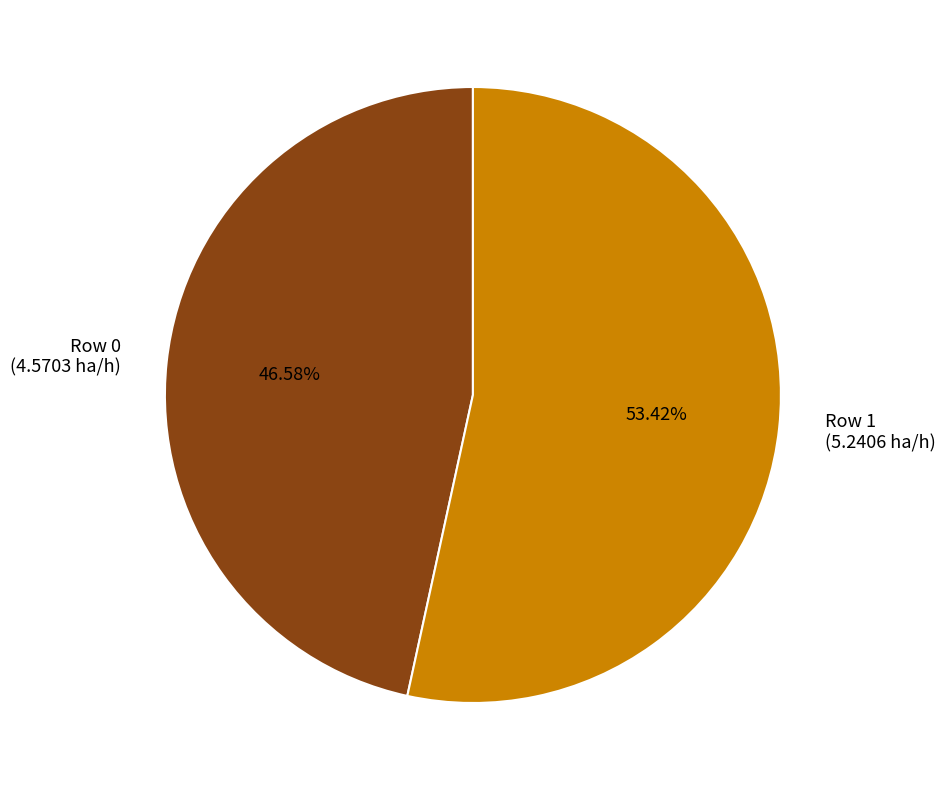

Is the sum of Row 1 and Row 0 greater than half?

Yes